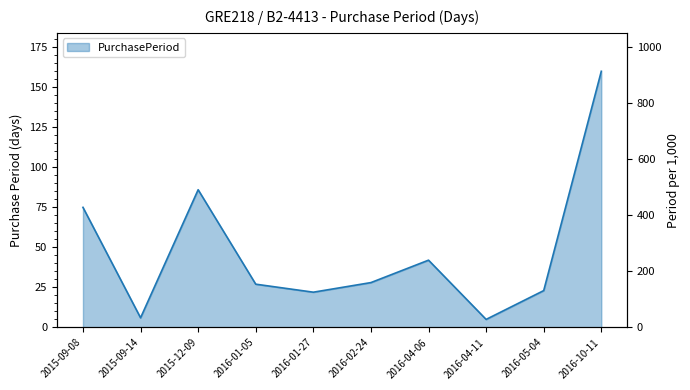

List the labels in order of value, largest first.

2016-10-11, 2015-12-09, 2015-09-08, 2016-04-06, 2016-02-24, 2016-01-05, 2016-05-04, 2016-01-27, 2015-09-14, 2016-04-11